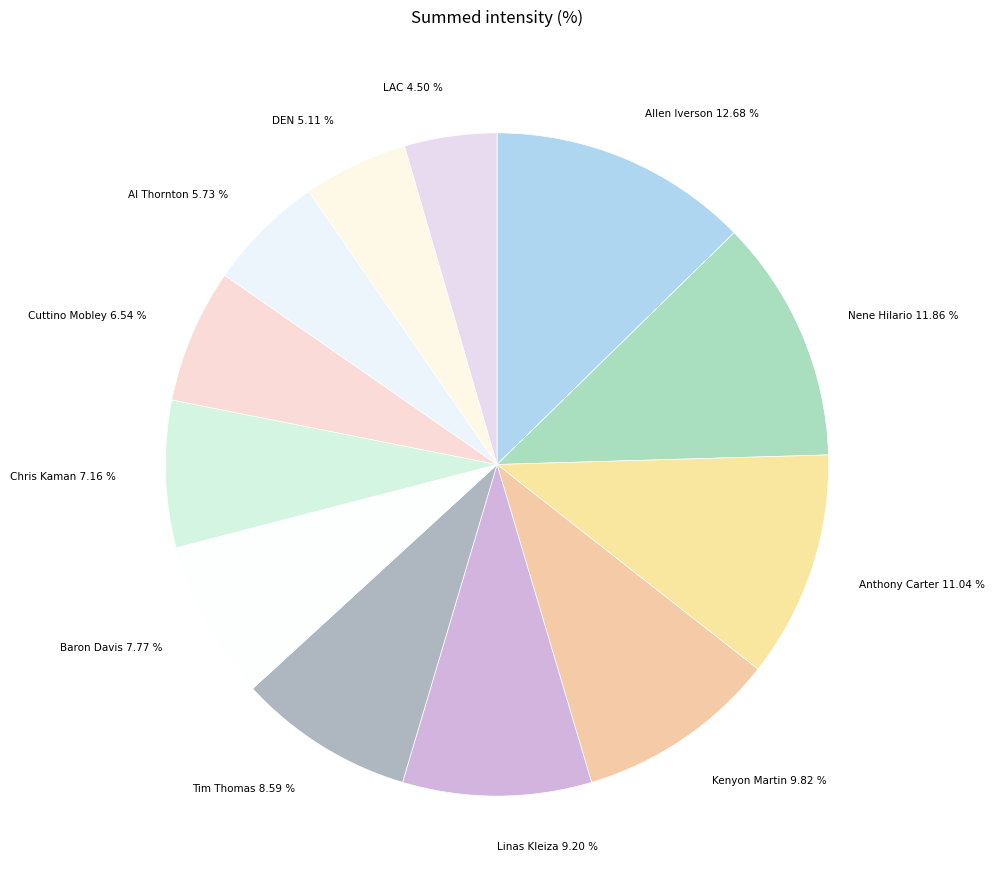

What percentage is the Baron Davis slice, to the nearest percent?

8%